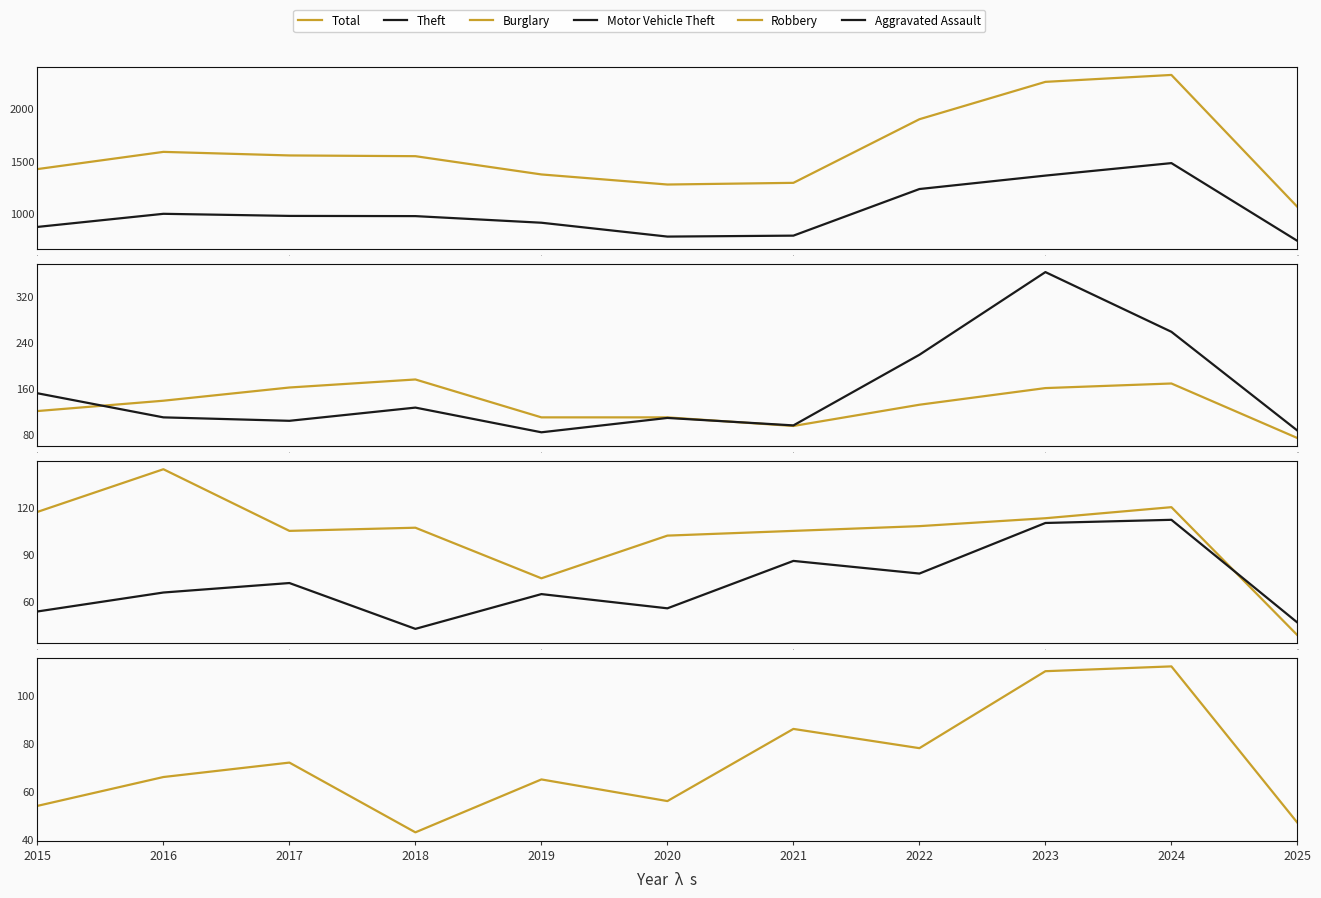

The value of Motor Vehicle Theft at 0 is 236. True or false?

False